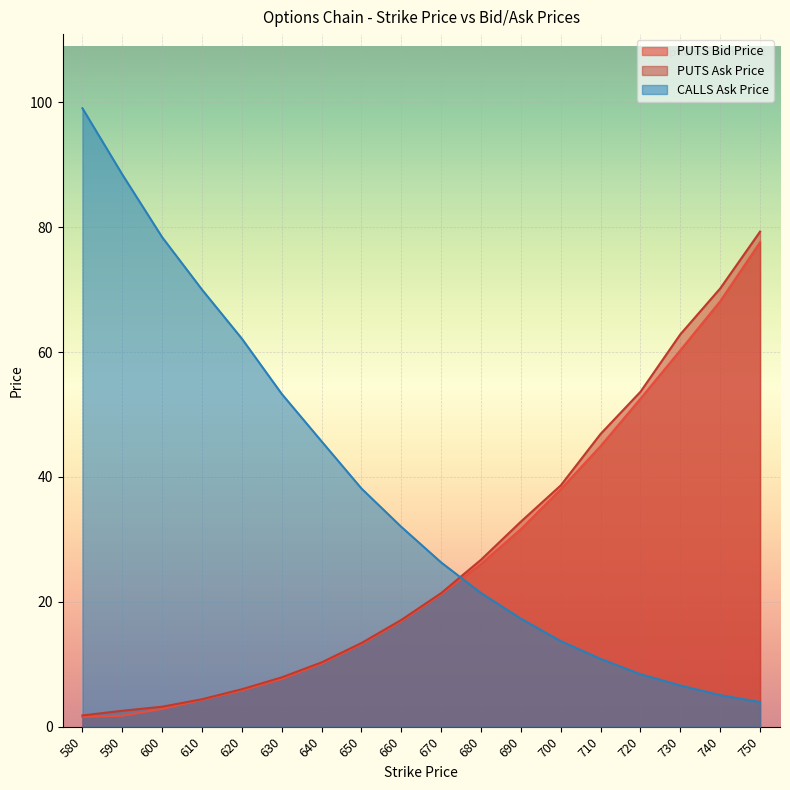

What is the difference between the highest and lowest values at 620?

56.4